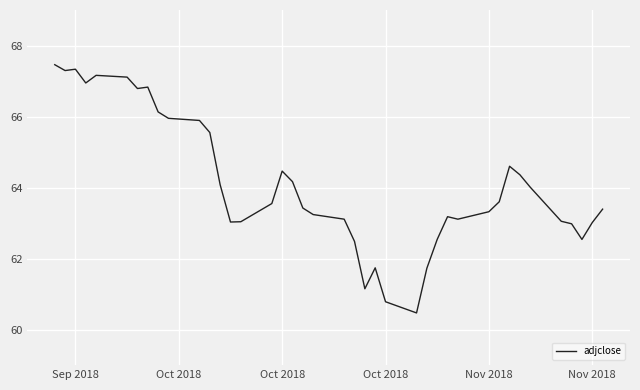

Count the number of categories in the chart.

40